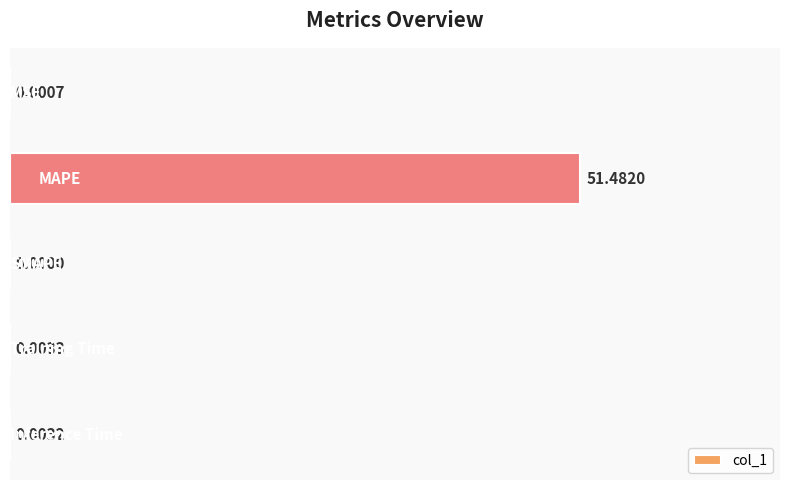

What is the sum of all values?

51.5